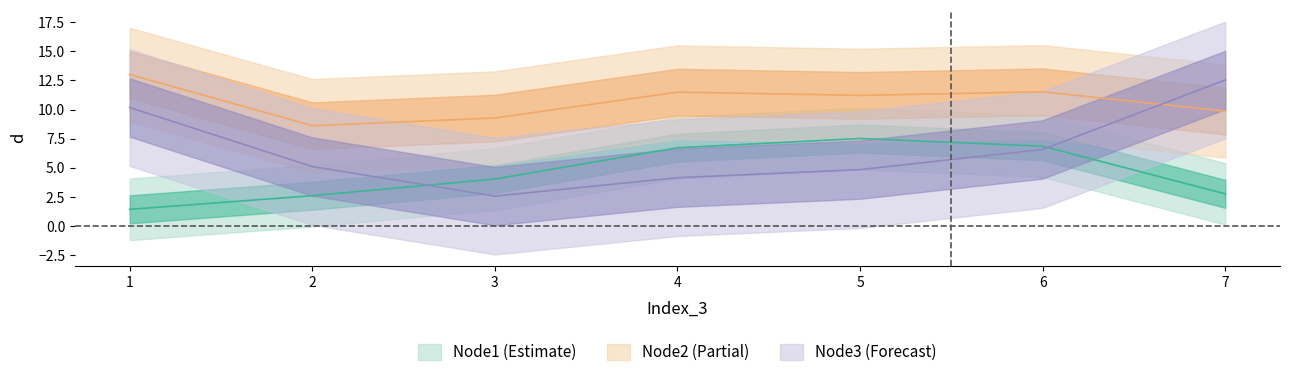

After their last crossing, which series has the higher values: Node1 or Node3?

Node3